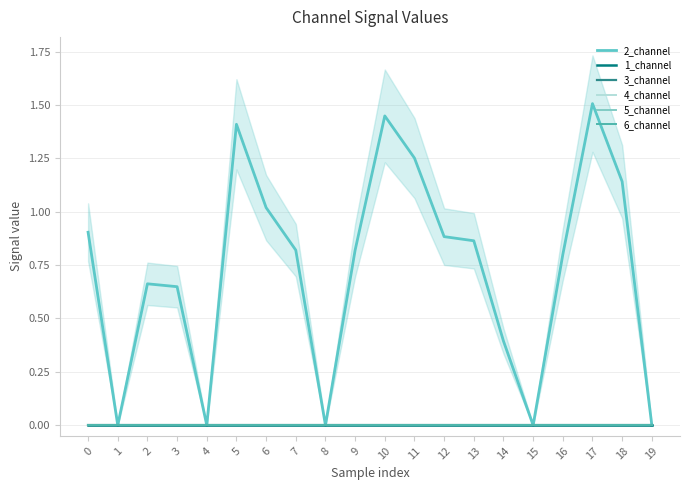

Is the value of 2_channel at 17 greater than the value of 4_channel at 13?

Yes